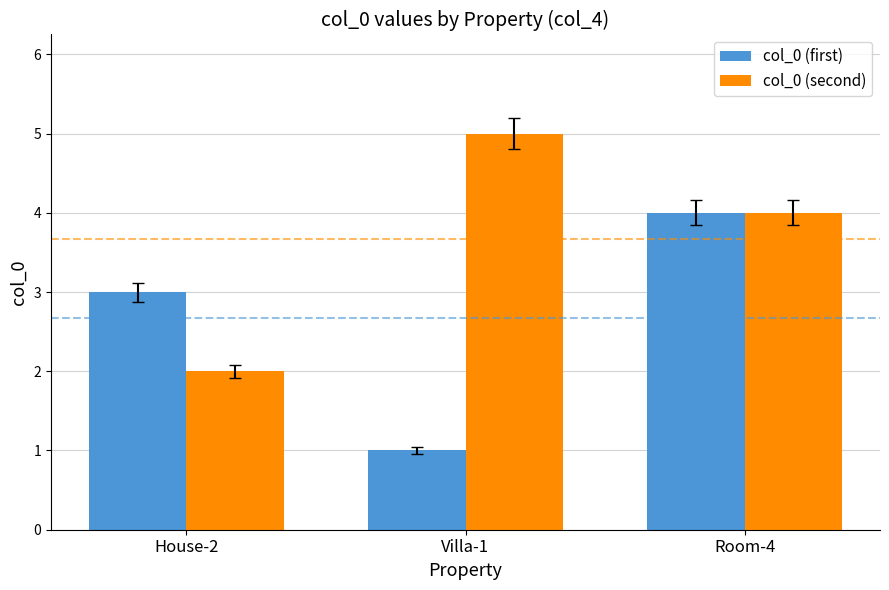

Reading right to left, transcribe all the data shown in this chart.

col_0 (first): Room-4=4	Villa-1=1	House-2=3
col_0 (second): Room-4=4	Villa-1=5	House-2=2